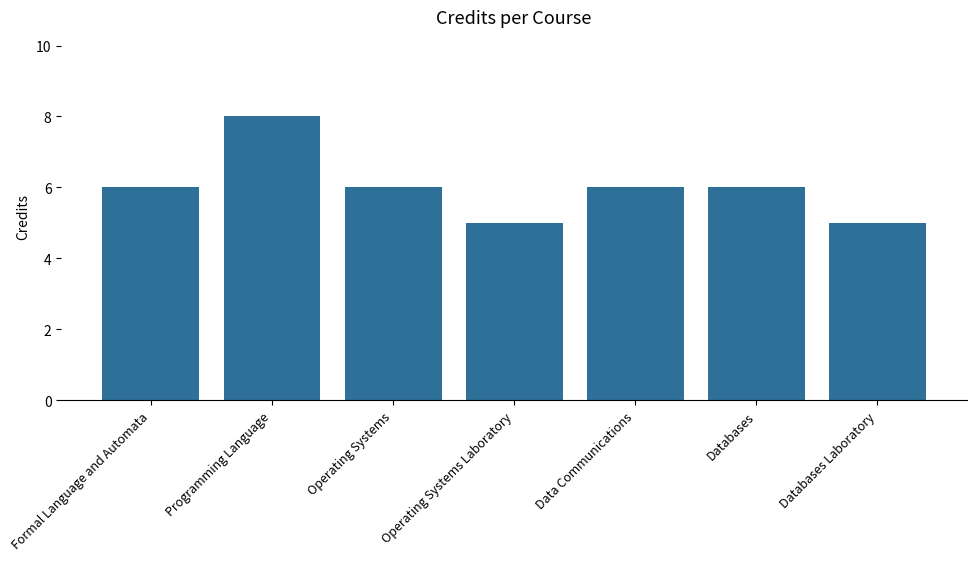

Count the number of data series in this chart.

1